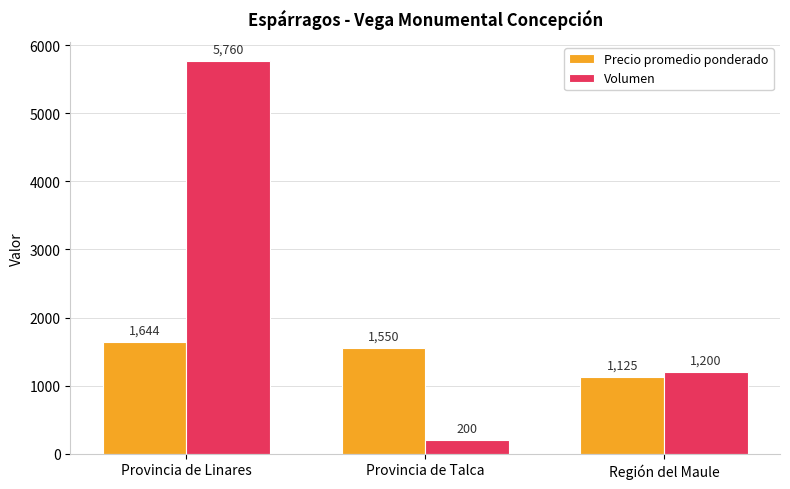

Which series changed the most between Provincia de Linares and Región del Maule?

Volumen